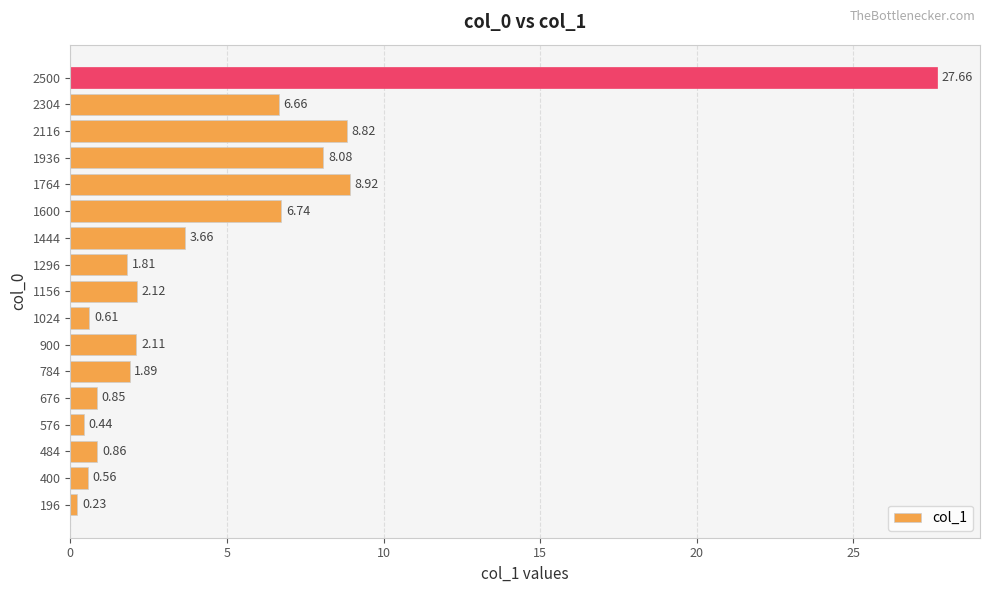

List the labels in order of value, largest first.

2500, 1764, 2116, 1936, 1600, 2304, 1444, 1156, 900, 784, 1296, 484, 676, 1024, 400, 576, 196